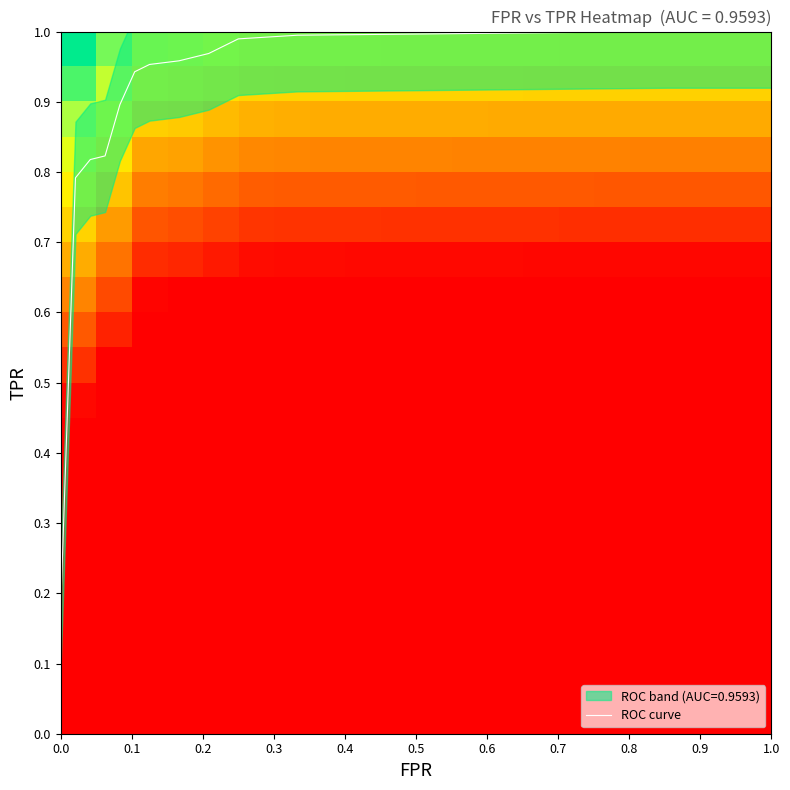

Which category has the lowest value in the fpr series?

fpr